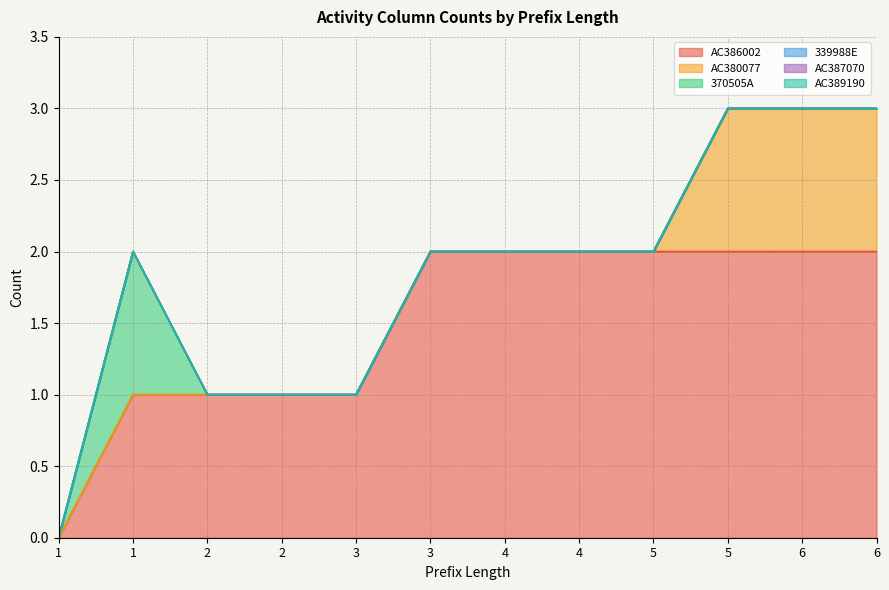

True or false: AC380077 and AC387070 intersect in this chart.

False